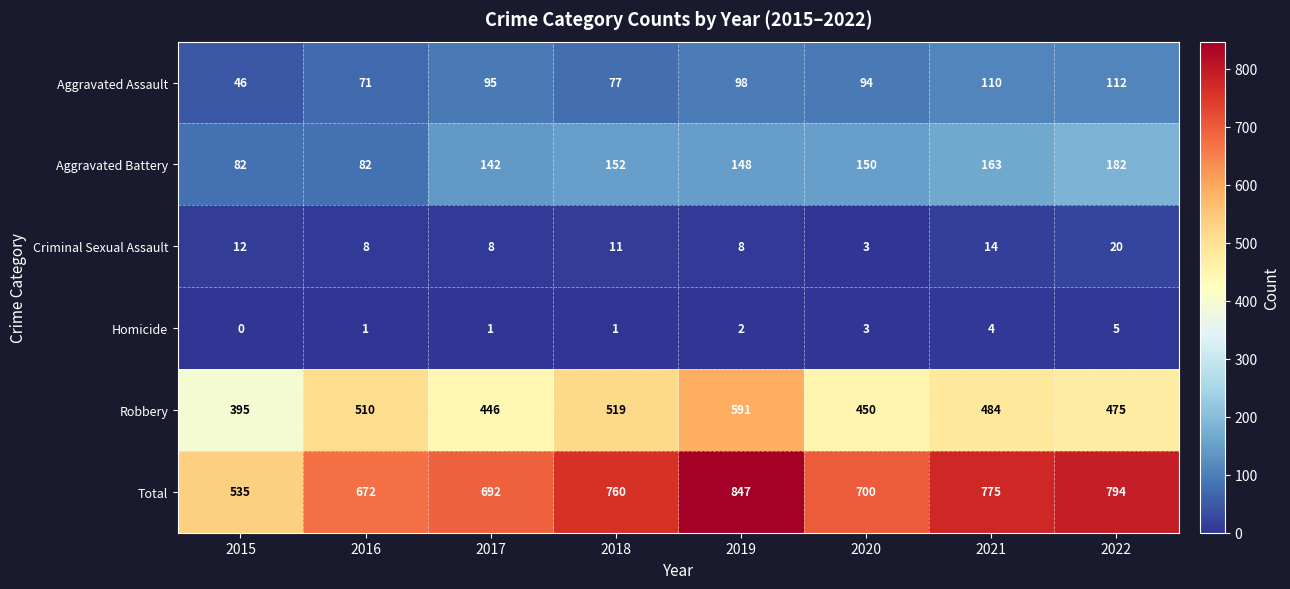

At which category does the chart reach its peak across all series?

2019